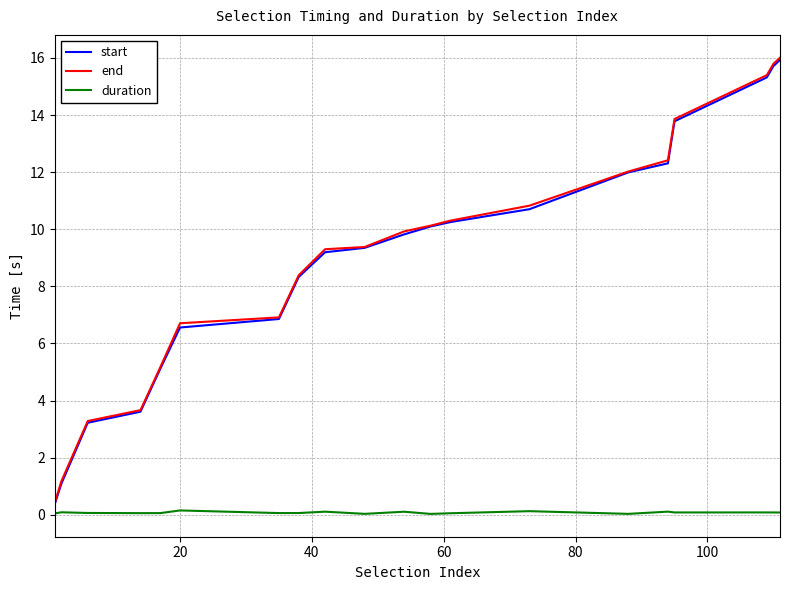

Which series has the widest spread of values?

end